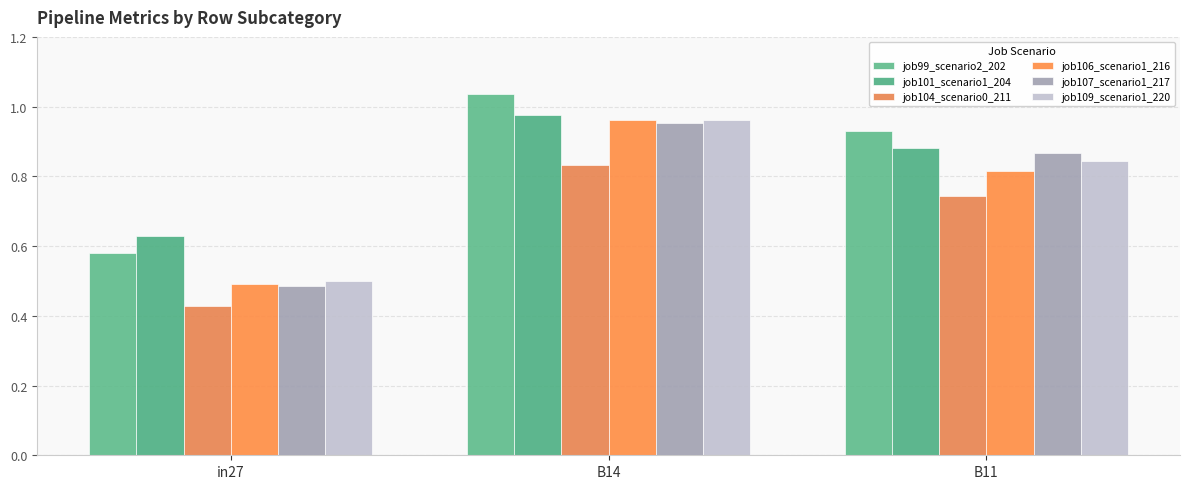

At which category is the sum across all series the highest?

B14